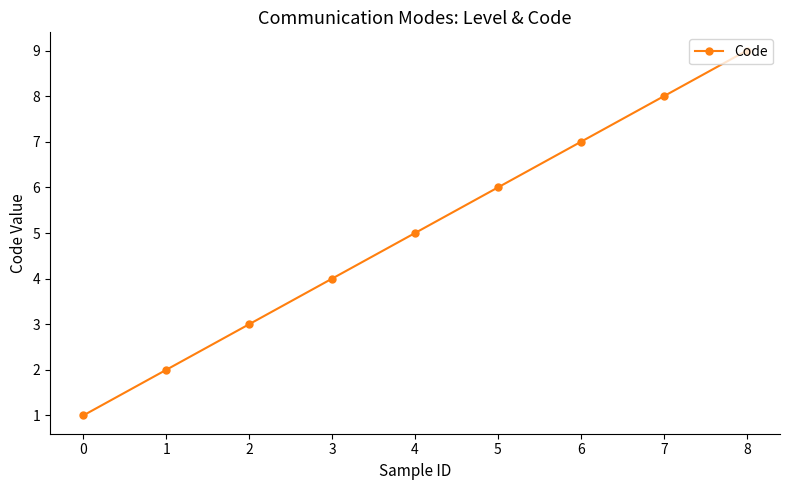

What is the sum of the values at 7 and 1?

10